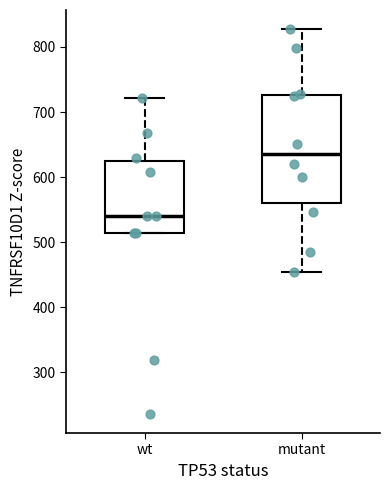

Reading left to right, transcribe this box plot: for each box, give where its median line is, the range the box spans, and where its two whiskers end, as read against the y-axis. The values are not printed on the chart, so give them approximately, as read against the axis.

wt: median 540, box 510 to 620, whiskers 510 to 720
mutant: median 640, box 560 to 730, whiskers 450 to 830